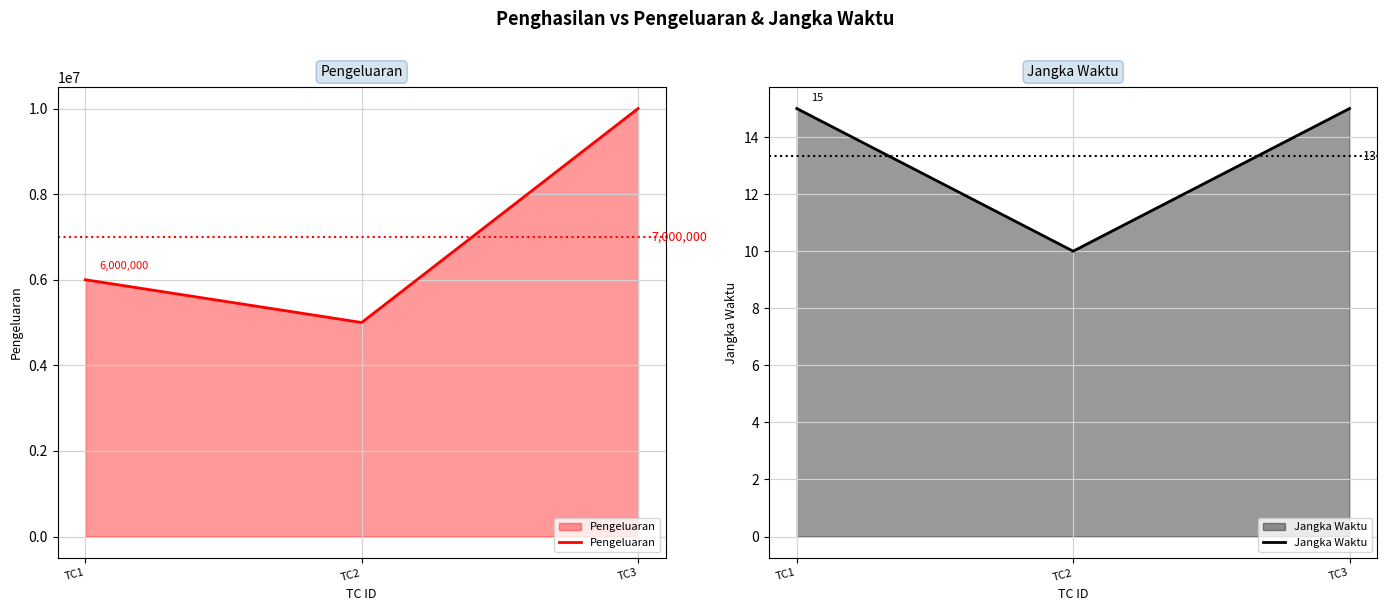

True or false: Pengeluaran has a value of 3337869 at TC1.

False